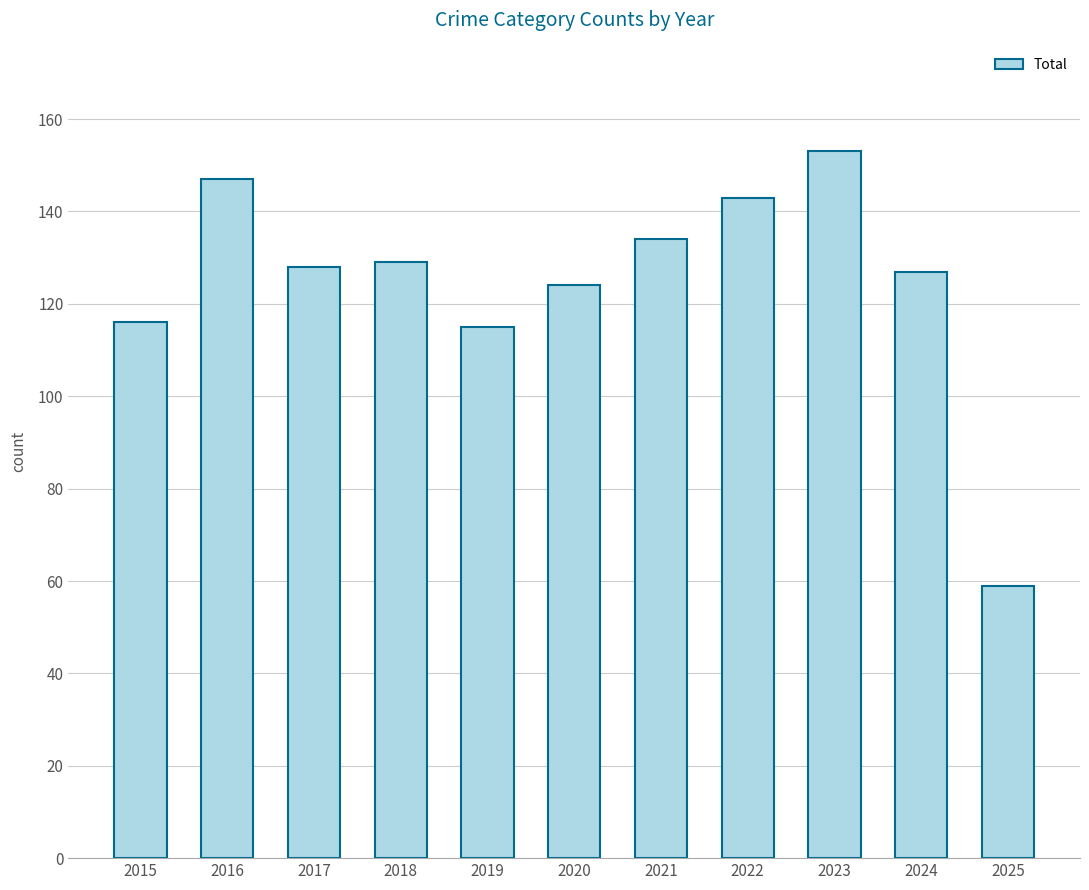

What is the value of the 3rd bar from the left?

128